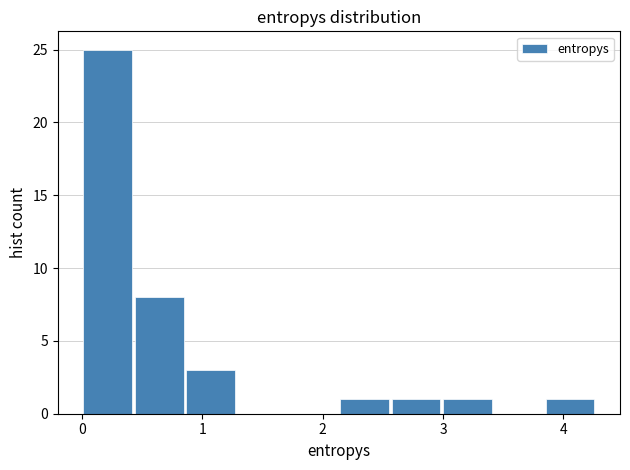

Reading left to right, transcribe this chart: for each bar, give the range it covers on the x-axis and its height. Neither the bar edges nor the heights are printed on the chart, so give them approximately, as read against the axes.

0.0 to 0.4: 25
0.4 to 0.9: 8
0.9 to 1.3: 3
1.3 to 1.7: 0
1.7 to 2.1: 0
2.1 to 2.6: 1
2.6 to 3.0: 1
3.0 to 3.4: 1
3.4 to 3.8: 0
3.8 to 4.3: 1